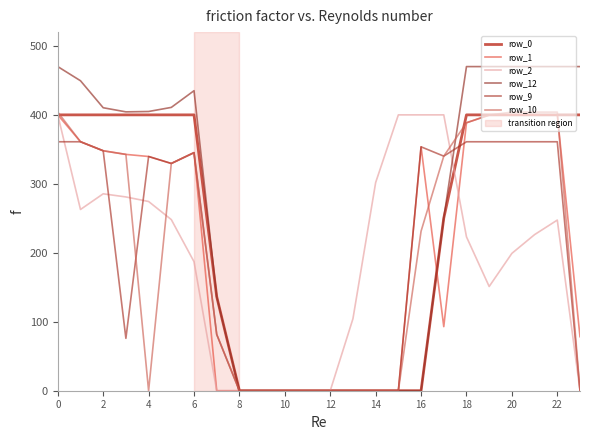

How many lines are shown in the chart?

6